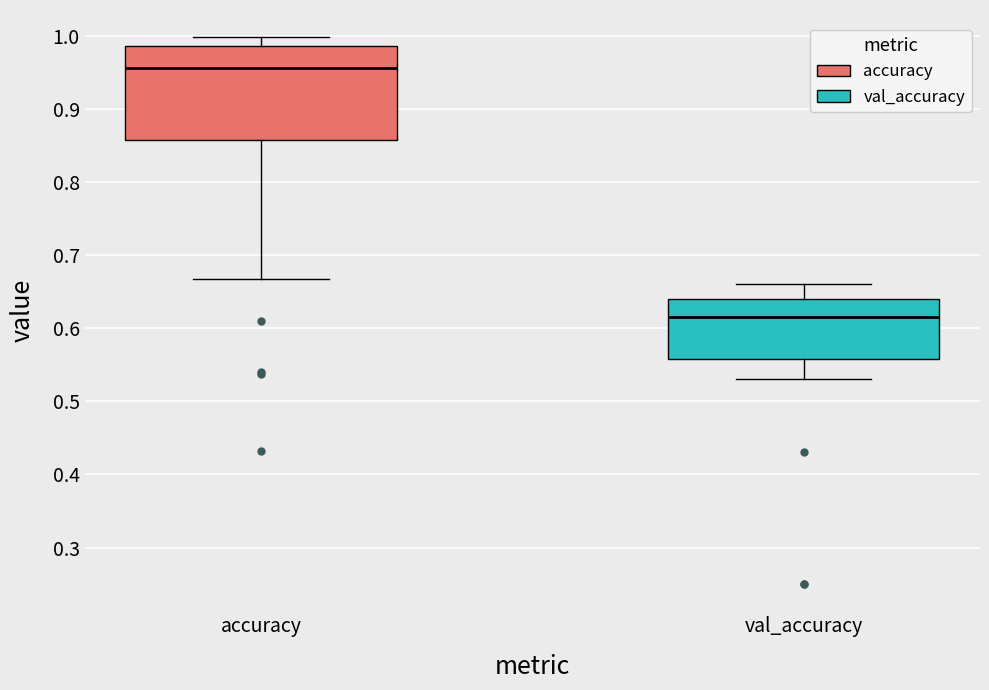

Reading left to right, transcribe this box plot: for each box, give where its median line is, the range the box spans, and where its two whiskers end, as read against the y-axis. The values are not printed on the chart, so give them approximately, as read against the axis.

accuracy: median 0.96, box 0.86 to 0.99, whiskers 0.67 to 1.00
val_accuracy: median 0.62, box 0.56 to 0.64, whiskers 0.53 to 0.66